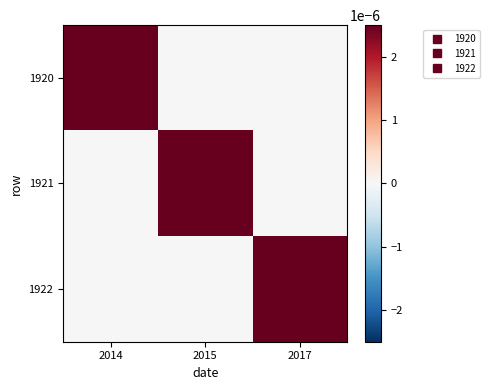

Between 2014 and 2015, which series saw the biggest shift?

1920